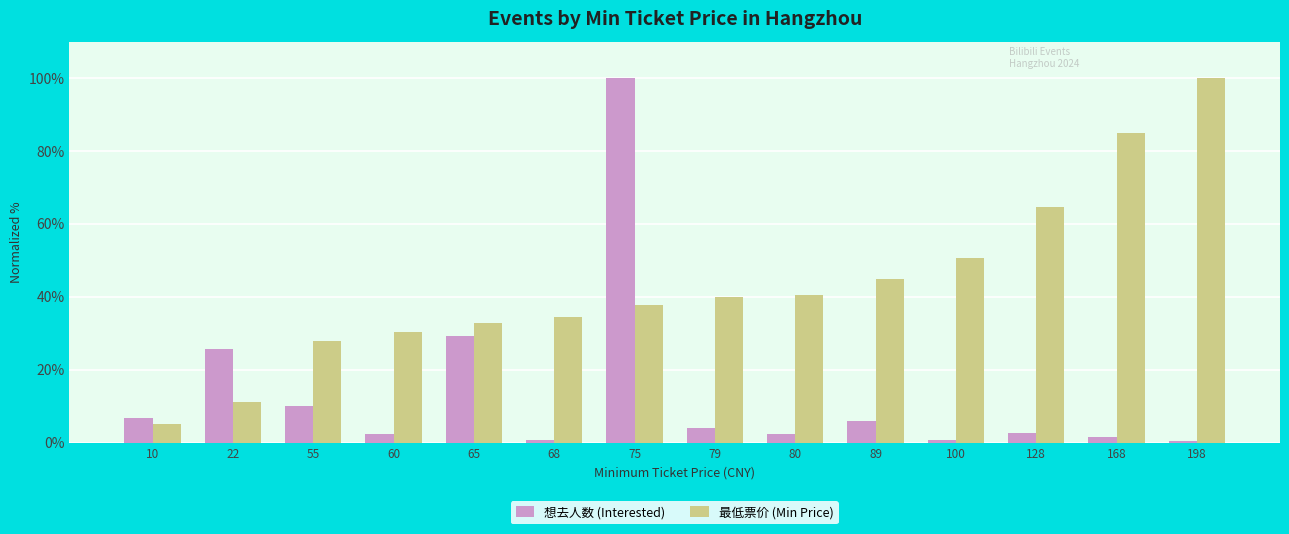

Are the bars grouped side by side (vs. stacked)?

Yes